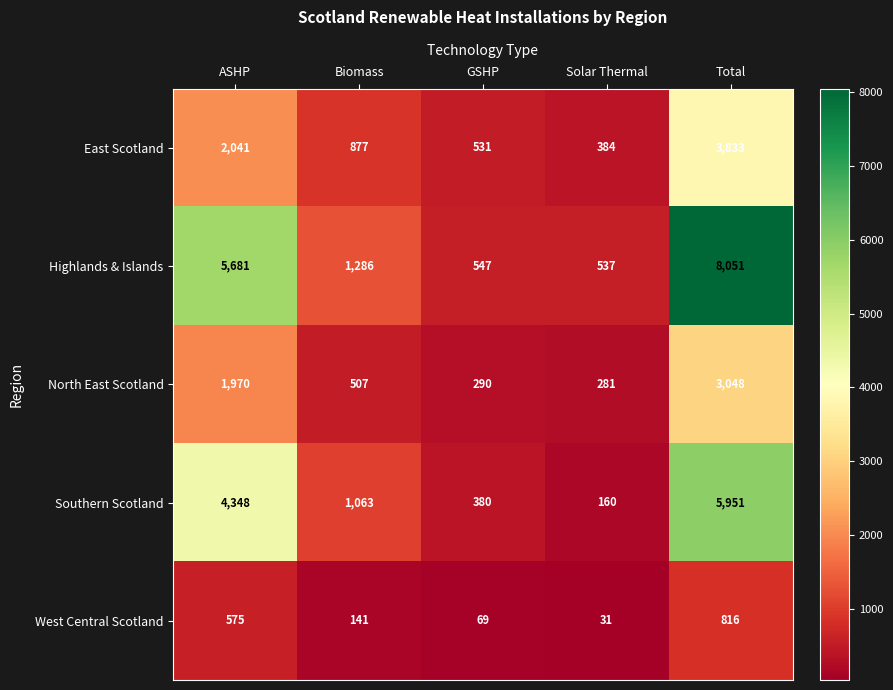

True or false: East Scotland has a value of 1354 at Total.

False